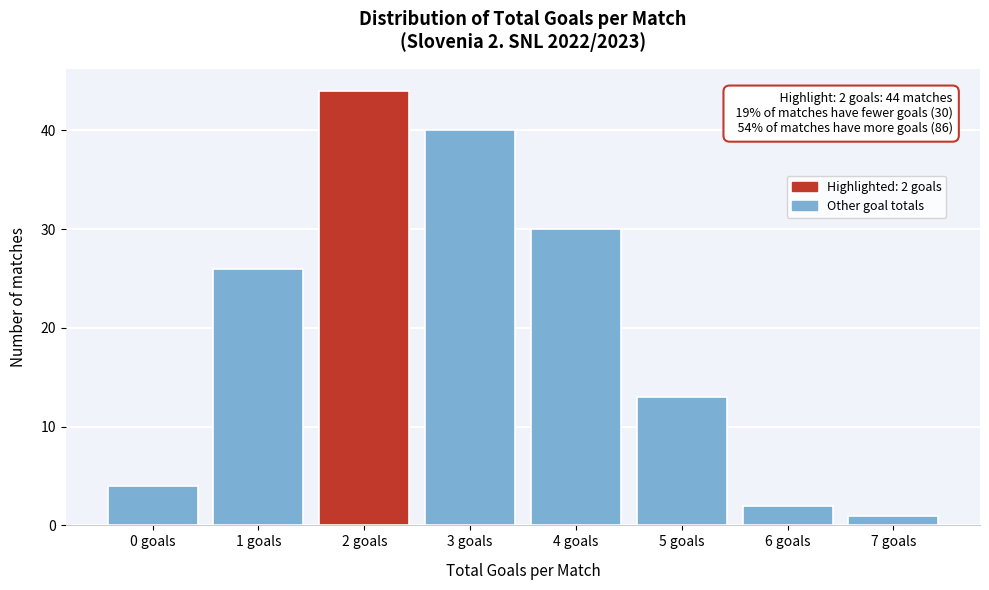

Reading right to left, transcribe all the data shown in this chart.

7 goals=1	6 goals=2	5 goals=13	4 goals=30	3 goals=40	2 goals=44	1 goals=26	0 goals=4